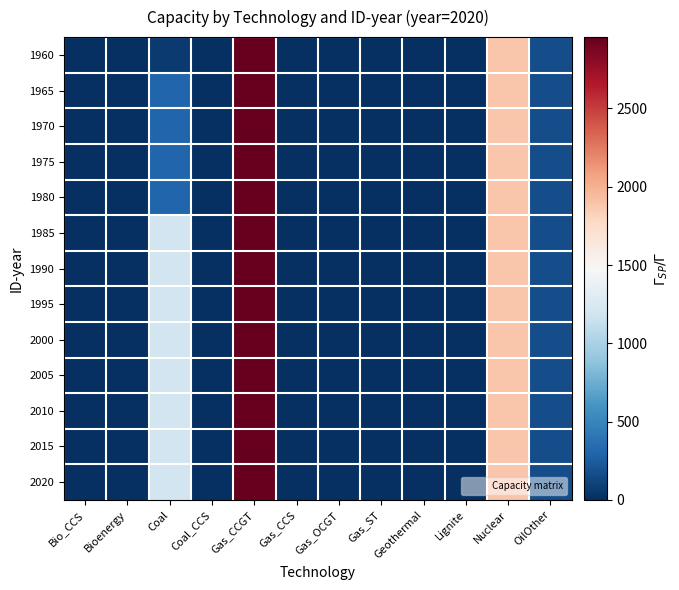

Reading left to right, transcribe all the data shown in this chart.

1960: Bio_CCS=0.0	Bioenergy=0.0	Coal=60.0	Coal_CCS=0.0	Gas_CCGT=2955.3	Gas_CCS=0.0	Gas_OCGT=0.0	Gas_ST=0.0	Geothermal=0.0	Lignite=0.0	Nuclear=1886.8	OilOther=170.0
1965: Bio_CCS=0.0	Bioenergy=0.0	Coal=310.0	Coal_CCS=0.0	Gas_CCGT=2955.3	Gas_CCS=0.0	Gas_OCGT=0.0	Gas_ST=0.0	Geothermal=0.0	Lignite=0.0	Nuclear=1886.8	OilOther=170.0
1970: Bio_CCS=0.0	Bioenergy=0.0	Coal=310.0	Coal_CCS=0.0	Gas_CCGT=2955.3	Gas_CCS=0.0	Gas_OCGT=0.0	Gas_ST=0.0	Geothermal=0.0	Lignite=0.0	Nuclear=1886.8	OilOther=170.0
1975: Bio_CCS=0.0	Bioenergy=0.0	Coal=310.0	Coal_CCS=0.0	Gas_CCGT=2955.3	Gas_CCS=0.0	Gas_OCGT=0.0	Gas_ST=0.0	Geothermal=0.0	Lignite=0.0	Nuclear=1886.8	OilOther=170.0
1980: Bio_CCS=0.0	Bioenergy=0.0	Coal=310.0	Coal_CCS=0.0	Gas_CCGT=2955.3	Gas_CCS=0.0	Gas_OCGT=0.0	Gas_ST=0.0	Geothermal=0.0	Lignite=0.0	Nuclear=1886.8	OilOther=170.0
1985: Bio_CCS=0.0	Bioenergy=0.0	Coal=1194.0	Coal_CCS=0.0	Gas_CCGT=2955.3	Gas_CCS=0.0	Gas_OCGT=0.0	Gas_ST=0.0	Geothermal=0.0	Lignite=0.0	Nuclear=1886.8	OilOther=170.0
1990: Bio_CCS=0.0	Bioenergy=0.0	Coal=1194.0	Coal_CCS=0.0	Gas_CCGT=2955.3	Gas_CCS=0.0	Gas_OCGT=0.0	Gas_ST=0.0	Geothermal=0.0	Lignite=0.0	Nuclear=1886.8	OilOther=170.0
1995: Bio_CCS=0.0	Bioenergy=0.0	Coal=1194.0	Coal_CCS=0.0	Gas_CCGT=2955.3	Gas_CCS=0.0	Gas_OCGT=0.0	Gas_ST=0.0	Geothermal=0.0	Lignite=0.0	Nuclear=1886.8	OilOther=170.0
2000: Bio_CCS=0.0	Bioenergy=0.0	Coal=1194.0	Coal_CCS=0.0	Gas_CCGT=2955.3	Gas_CCS=0.0	Gas_OCGT=0.0	Gas_ST=0.0	Geothermal=0.0	Lignite=0.0	Nuclear=1886.8	OilOther=170.0
2005: Bio_CCS=0.0	Bioenergy=0.0	Coal=1194.0	Coal_CCS=0.0	Gas_CCGT=2955.3	Gas_CCS=0.0	Gas_OCGT=0.0	Gas_ST=0.0	Geothermal=0.0	Lignite=0.0	Nuclear=1886.8	OilOther=170.0
2010: Bio_CCS=0.0	Bioenergy=0.0	Coal=1194.0	Coal_CCS=0.0	Gas_CCGT=2955.3	Gas_CCS=0.0	Gas_OCGT=0.0	Gas_ST=0.0	Geothermal=0.0	Lignite=0.0	Nuclear=1886.8	OilOther=170.0
2015: Bio_CCS=0.0	Bioenergy=0.0	Coal=1194.0	Coal_CCS=0.0	Gas_CCGT=2955.3	Gas_CCS=0.0	Gas_OCGT=0.0	Gas_ST=0.0	Geothermal=0.0	Lignite=0.0	Nuclear=1886.8	OilOther=170.0
2020: Bio_CCS=0.0	Bioenergy=0.0	Coal=1194.0	Coal_CCS=0.0	Gas_CCGT=2955.3	Gas_CCS=0.0	Gas_OCGT=0.0	Gas_ST=0.0	Geothermal=0.0	Lignite=0.0	Nuclear=1886.8	OilOther=170.0